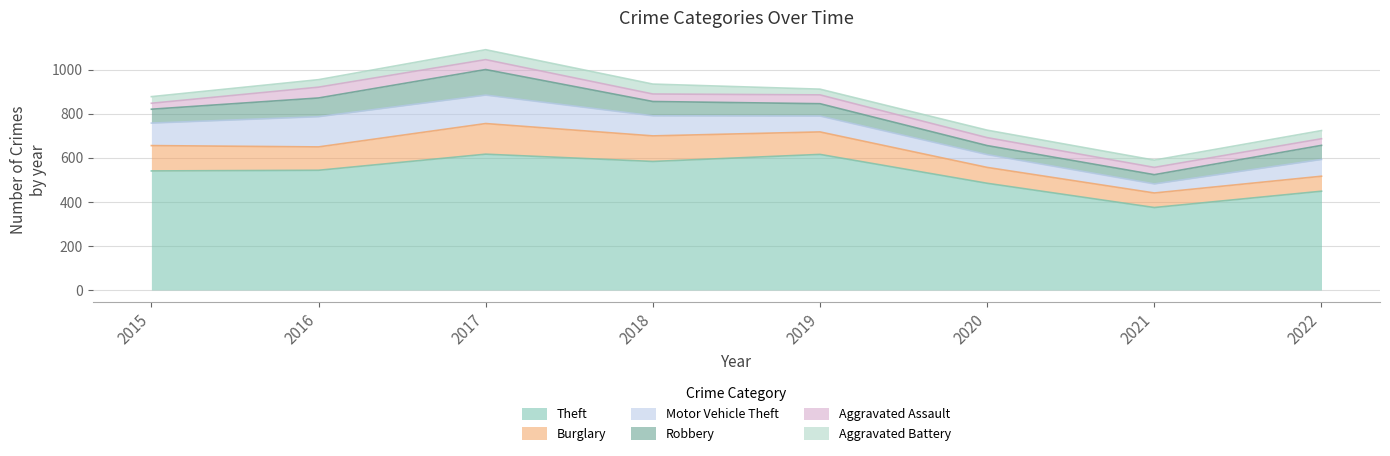

At 2018, list the series in order from largest to smallest.

Theft, Burglary, Motor Vehicle Theft, Robbery, Aggravated Battery, Aggravated Assault